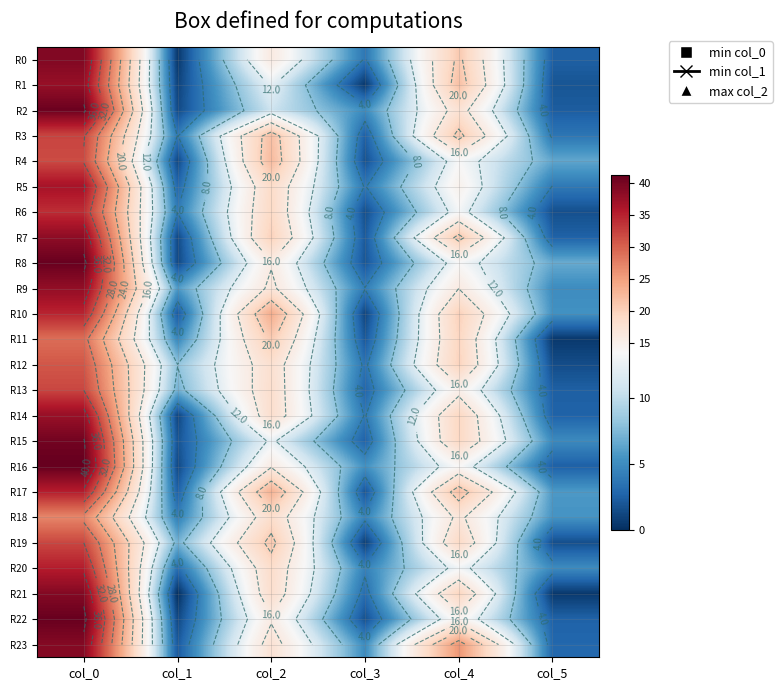

At which category is the sum across all series the highest?

col_0